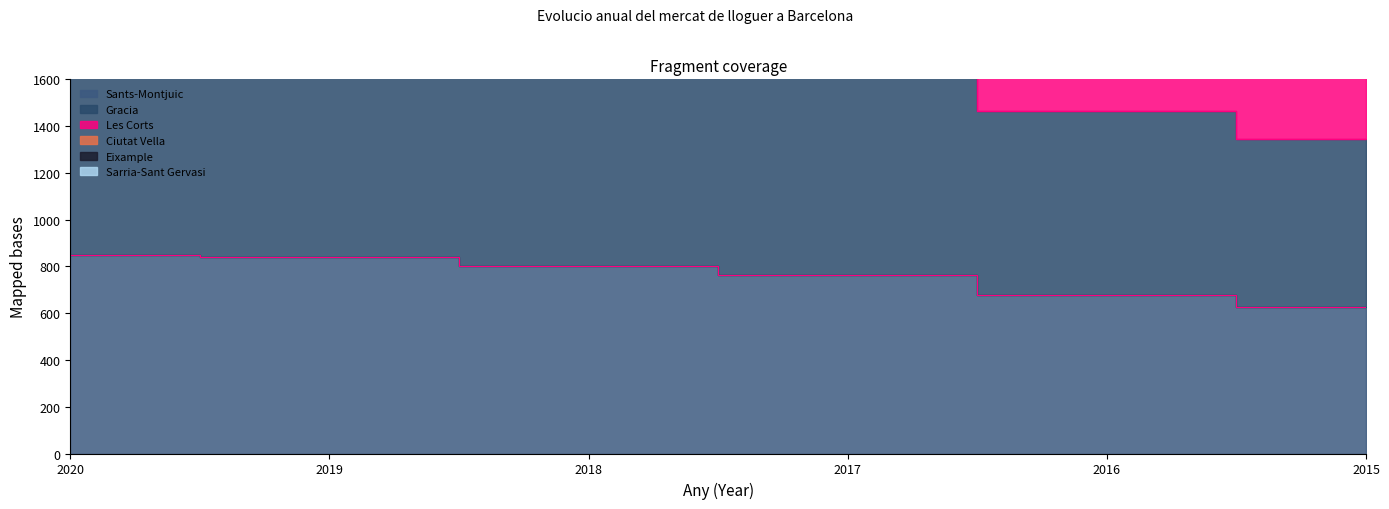

True or false: Sarria-Sant Gervasi and Les Corts intersect in this chart.

False